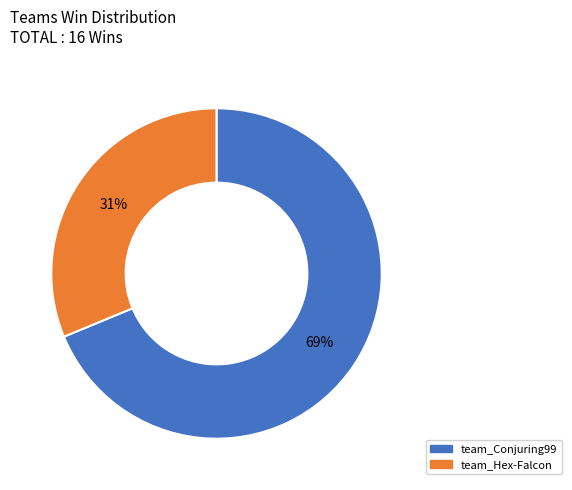

To the nearest percent, what is the combined percentage of team_Conjuring99 and team_Hex-Falcon?

100%